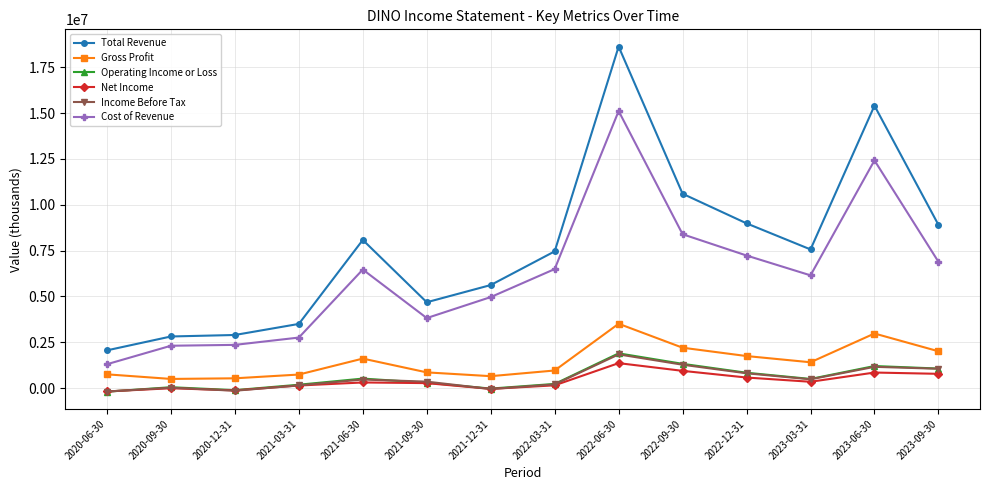

What is the label of the 10th point from the left?

2022-09-30